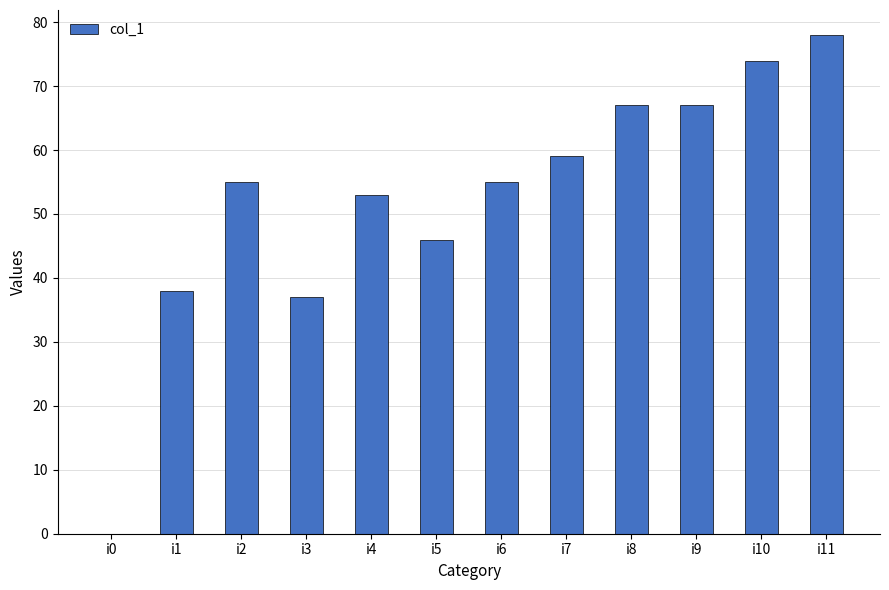

What is the approximate value at i1, to the nearest 10?

40